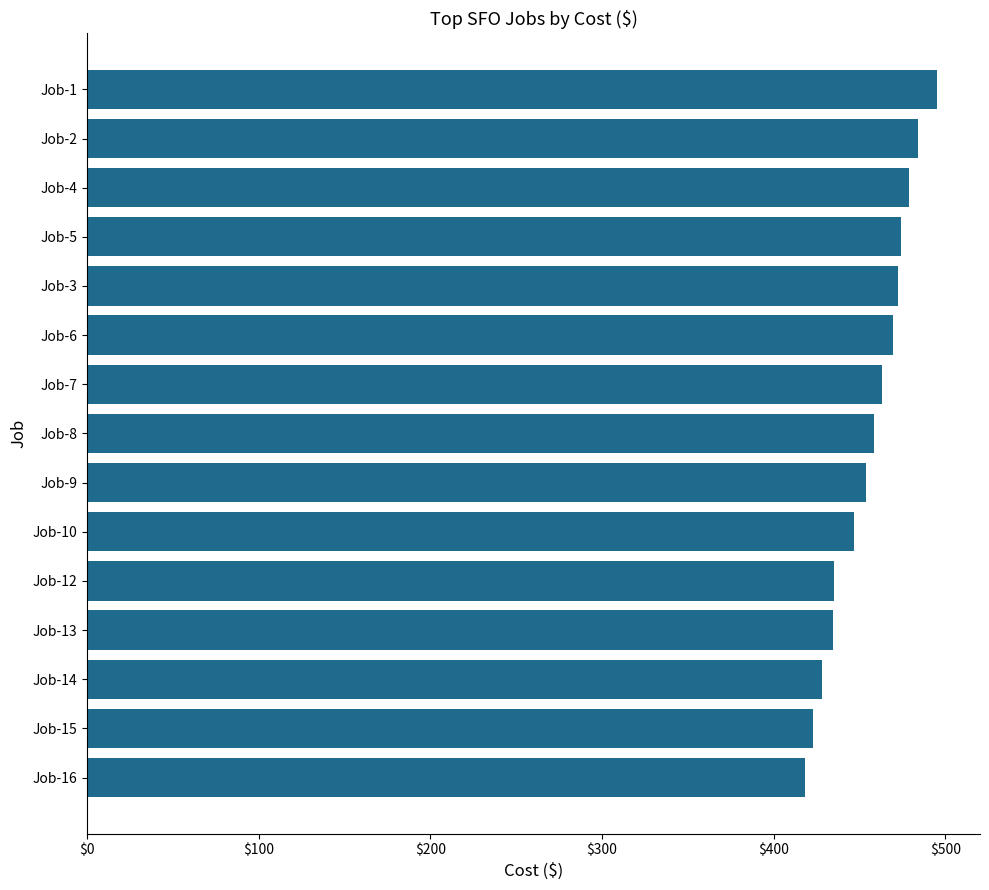

Which category has the highest value across all series?

Job-1